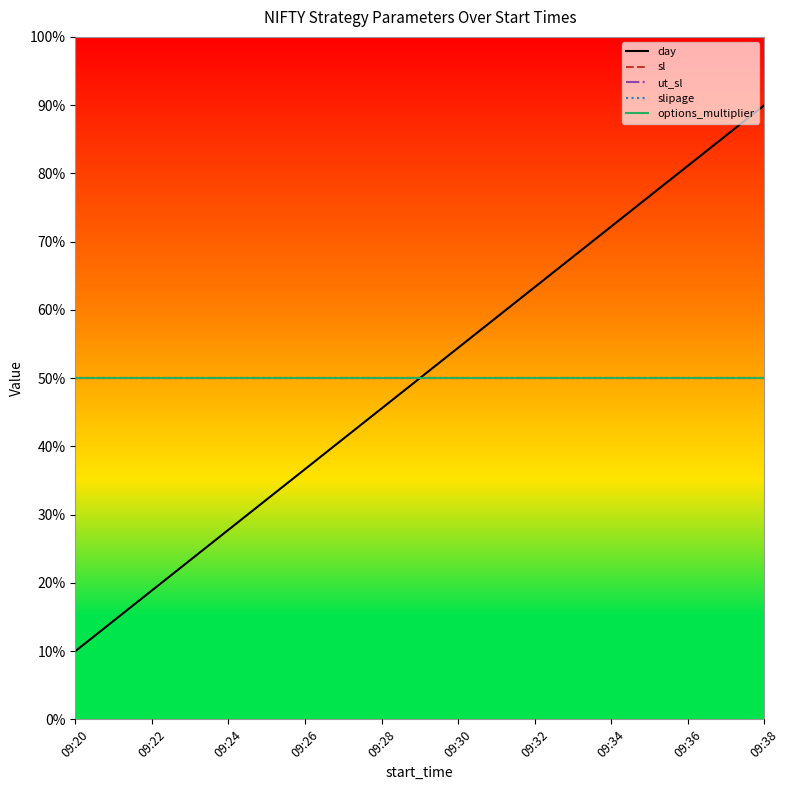

Does the chart have visible grid lines?

No